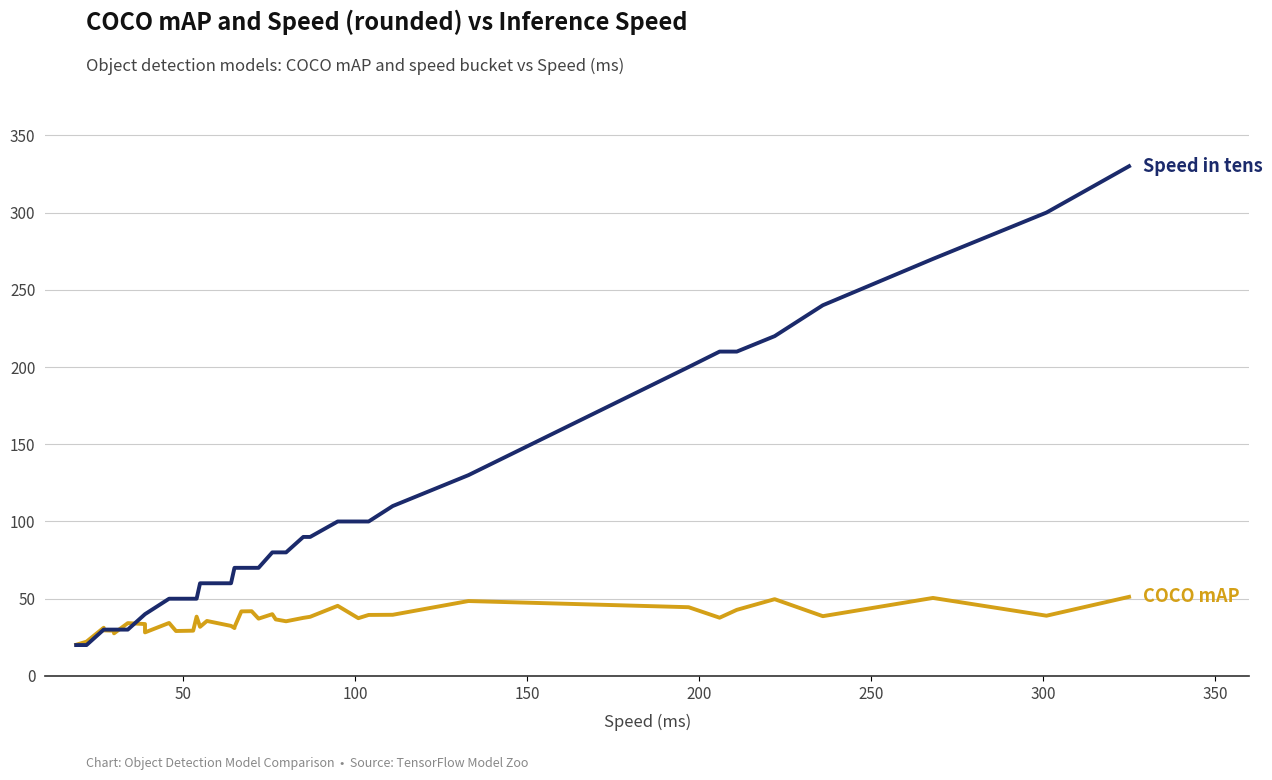

Reading right to left, list all the values displayed in this chart.

COCO mAP: 51.2	39.0	50.5	38.7	49.7	42.8	37.7	44.5	48.5	39.6	39.5	37.4	45.4	38.3	37.6	35.4	36.6	40.0	37.1	41.9	41.8	31.6	31.0	32.4	35.6	31.8	38.4	29.3	29.1	34.3	28.2	33.6	34.2	27.6	29.3	29.5	31.2	22.2	20.2
Speed in tens: 330.0	300.0	270.0	240.0	220.0	210.0	210.0	200.0	130.0	110.0	100.0	100.0	100.0	90.0	90.0	80.0	80.0	80.0	70.0	70.0	70.0	70.0	70.0	60.0	60.0	60.0	50.0	50.0	50.0	50.0	40.0	40.0	30.0	30.0	30.0	30.0	30.0	20.0	20.0